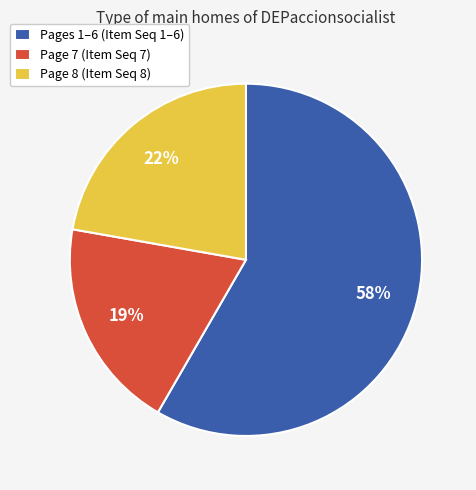

Count the number of slices in the pie.

3